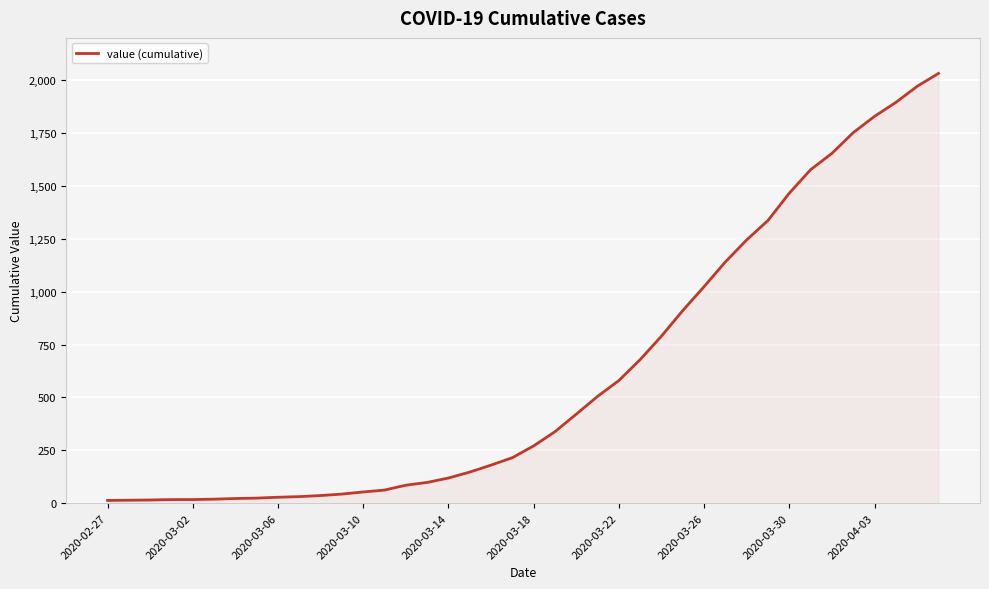

What is the maximum value shown in the chart?

2032